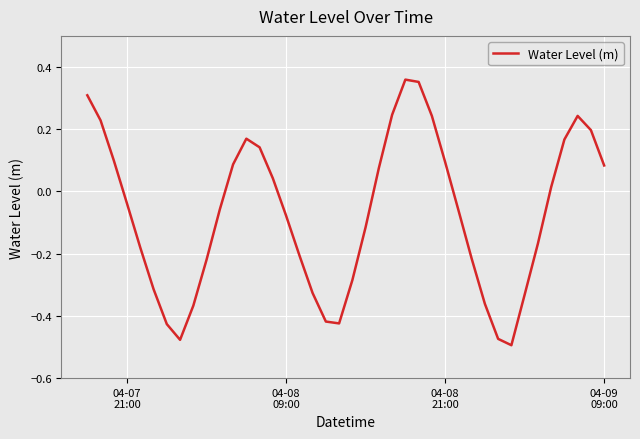

What is the difference between the maximum and minimum values?

0.9